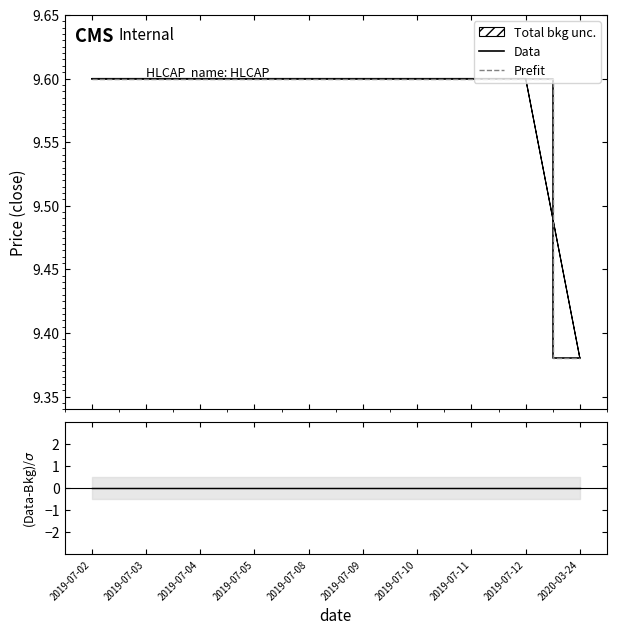

What is the total value across all series at 2019-07-11?

19.2